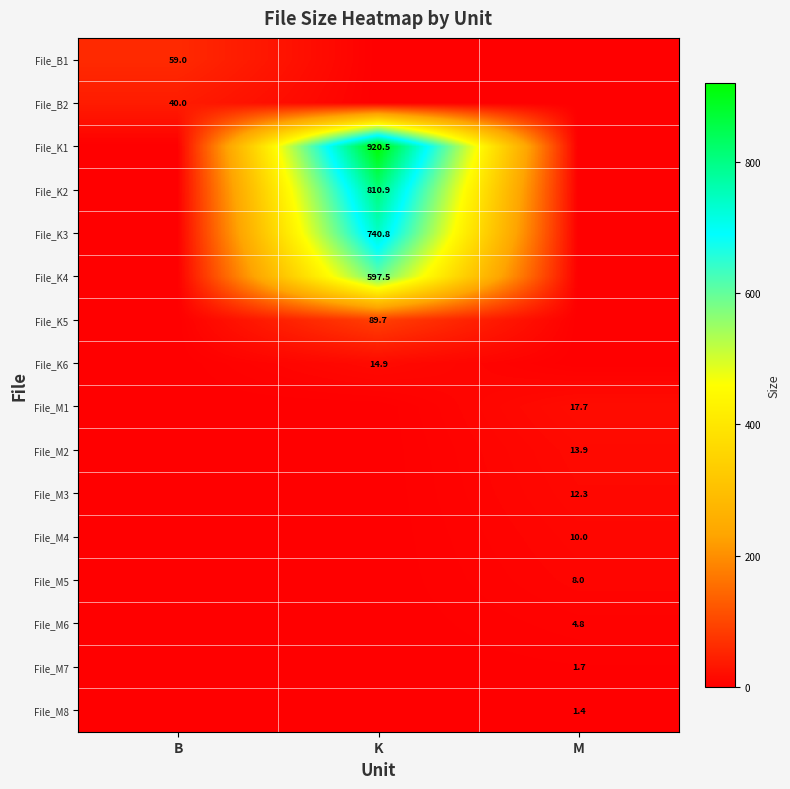

At which category is the sum across all series the highest?

K